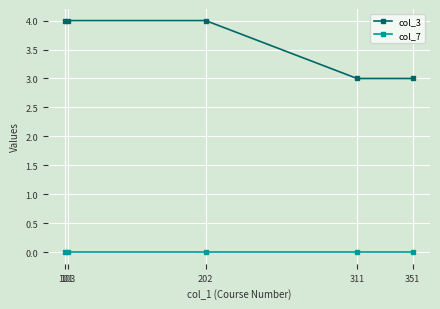

What is the average value of the col_3 series?

4